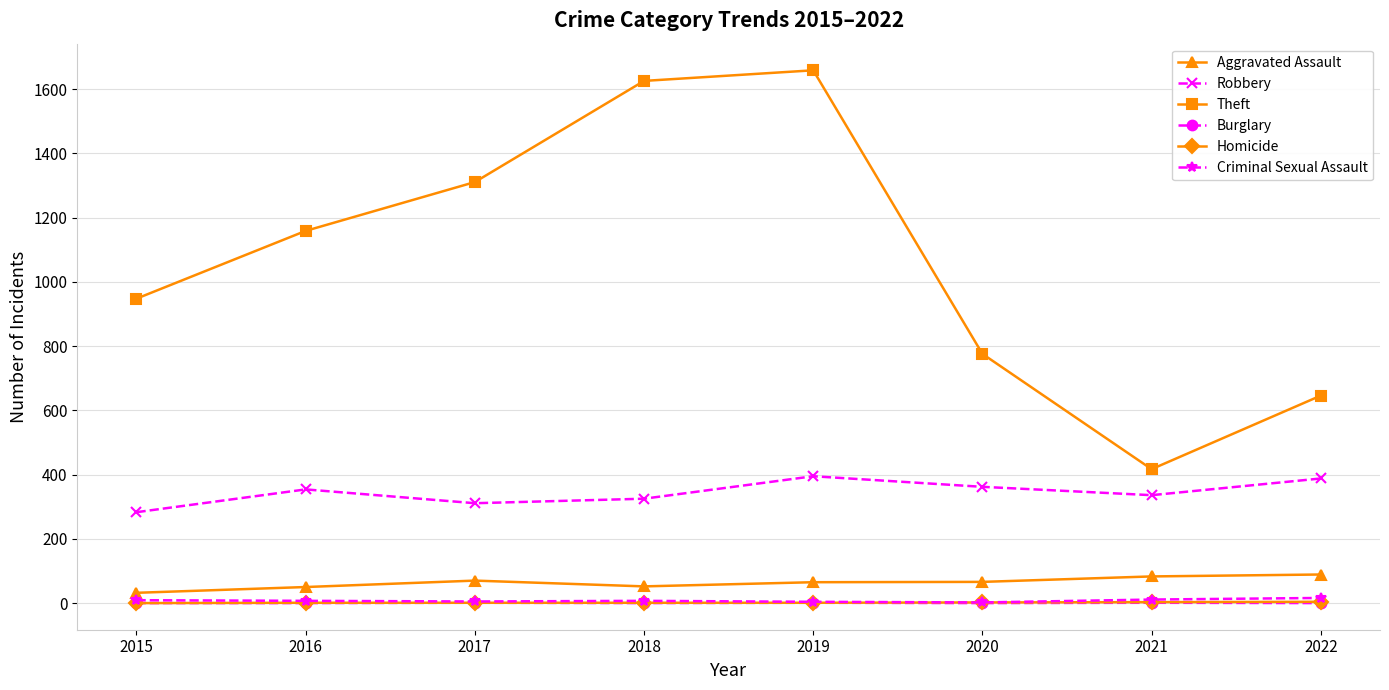

Count the number of data series in this chart.

6